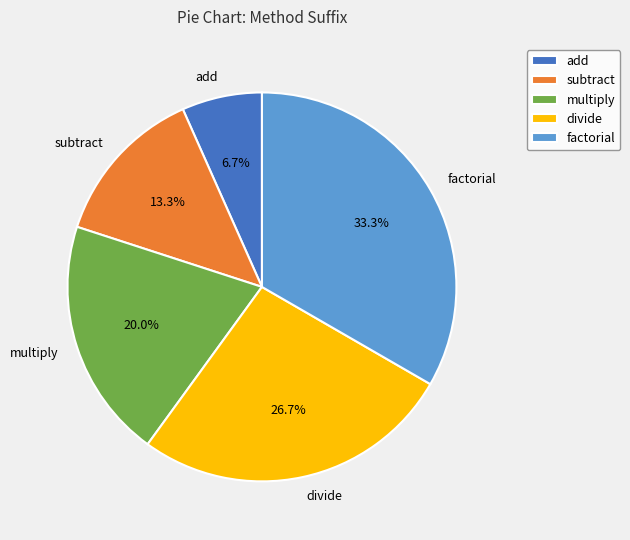

What portion of the pie excludes divide?

73.3%